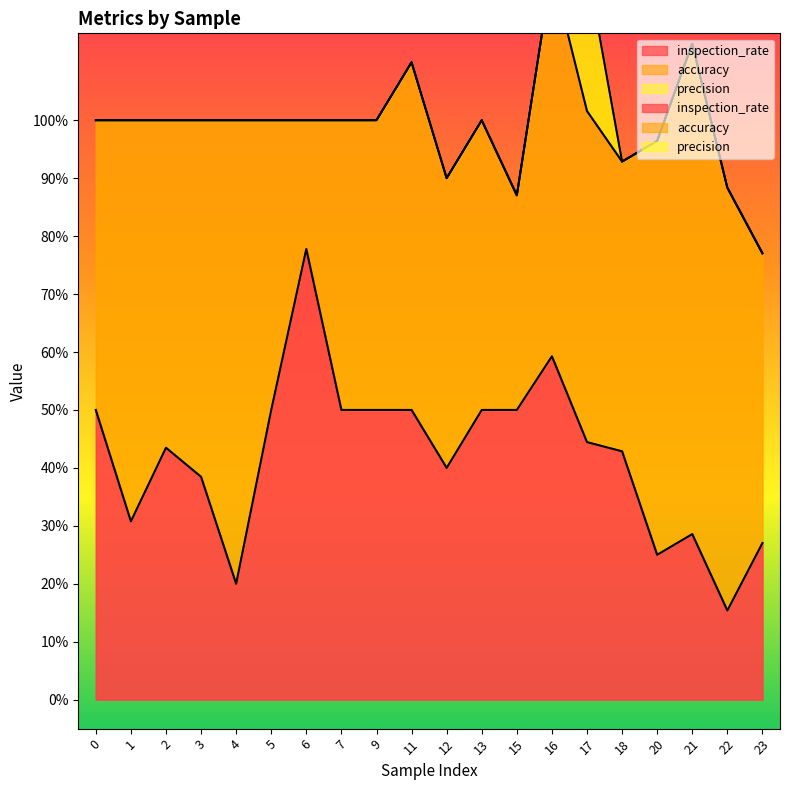

What is the value of the inspection_rate point at the 13th from the left?

0.5